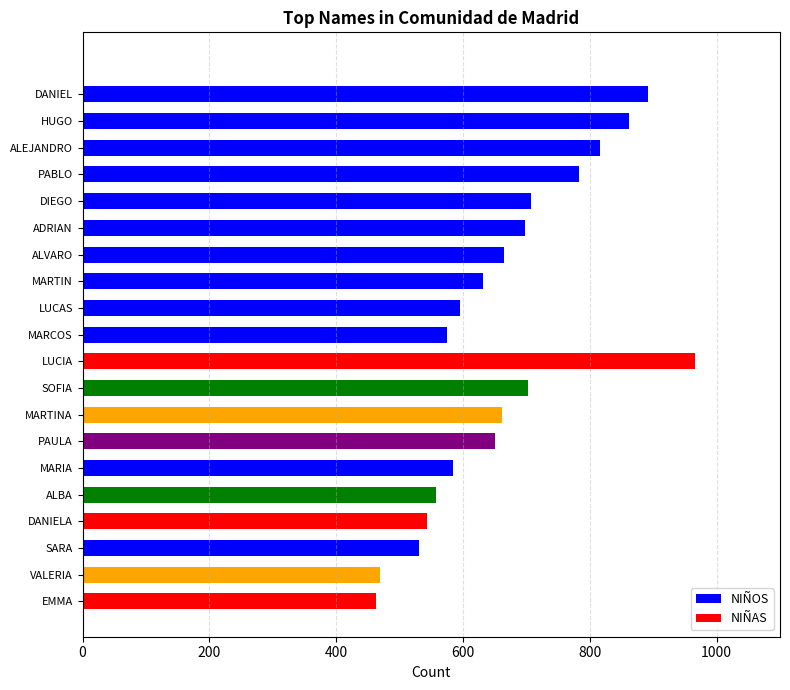

The chart shows a value of 395 at PABLO. True or false?

False